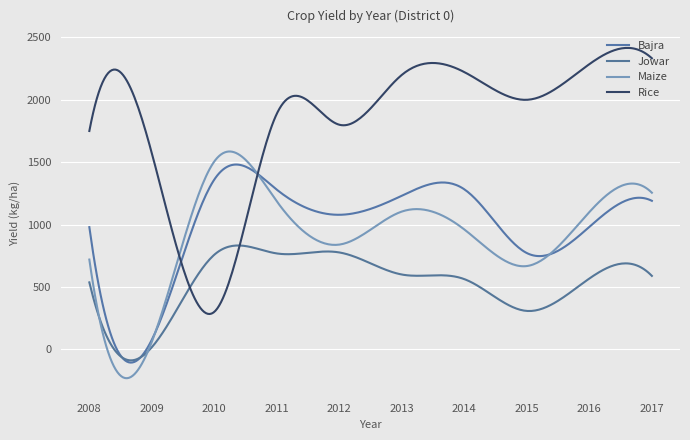

What are all the series names shown in the legend?

Bajra, Jowar, Maize, Rice